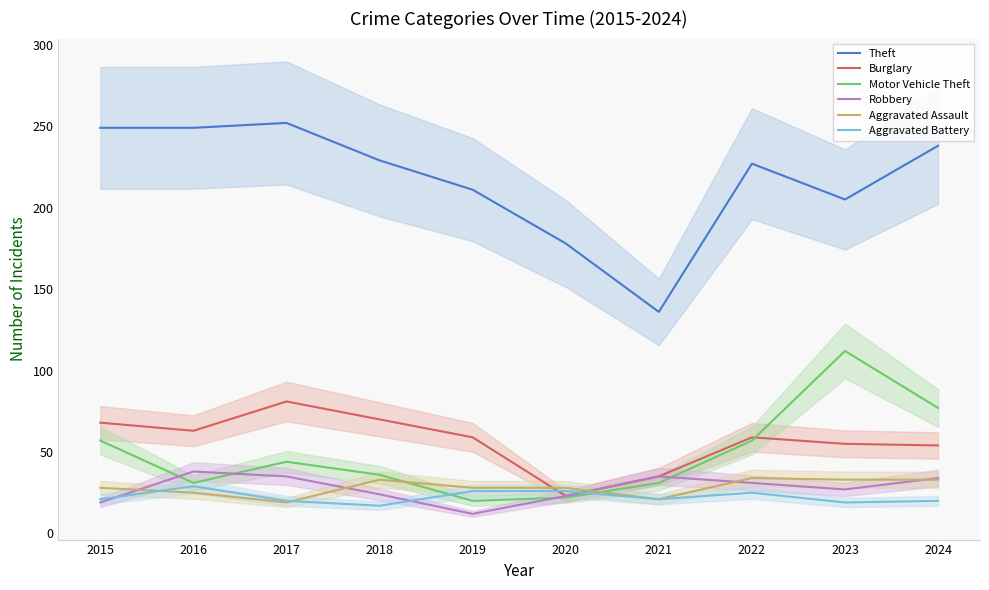

How many interior local valleys does the Aggravated Assault series have?

2